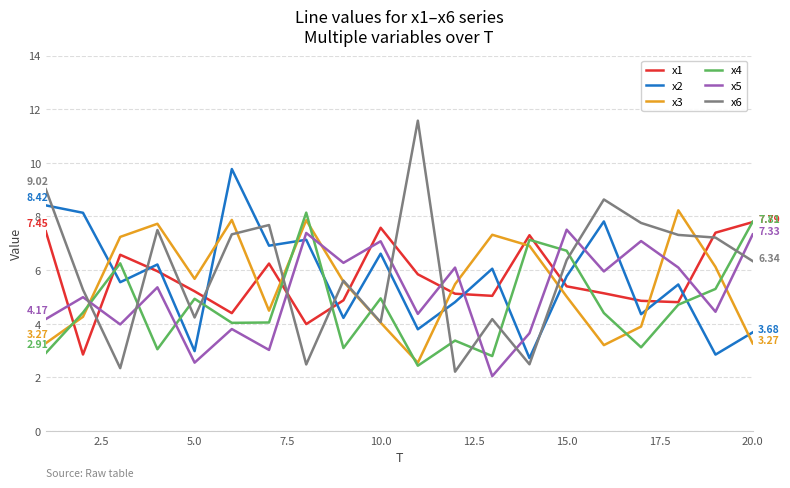

Which series has the largest range (max minus min)?

x6